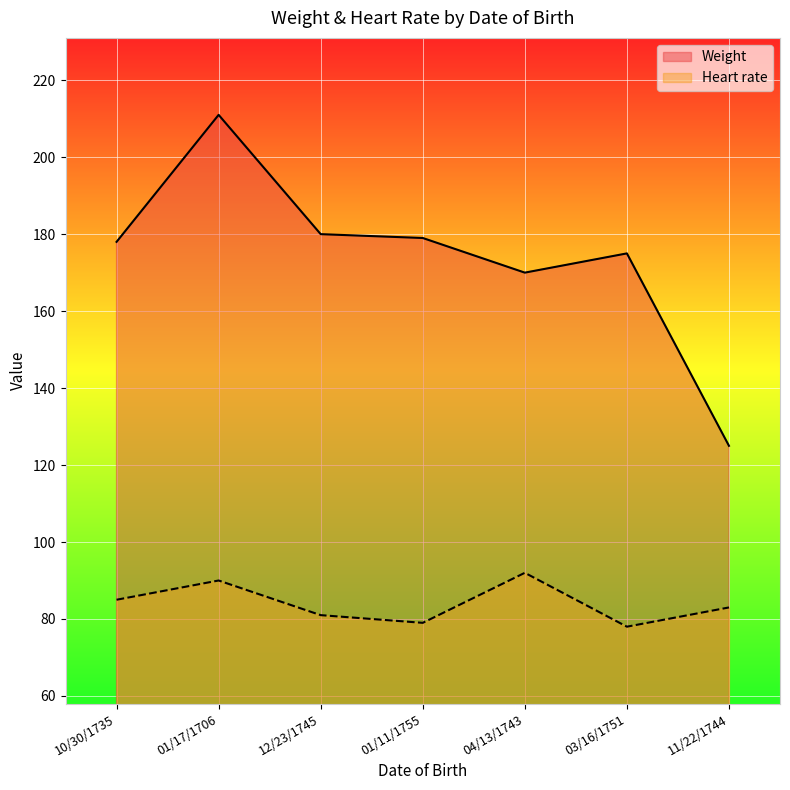

Reading left to right, extract all data points from this chart.

Weight: 10/30/1735=178	01/17/1706=211	12/23/1745=180	01/11/1755=179	04/13/1743=170	03/16/1751=175	11/22/1744=125
Heart rate: 10/30/1735=85	01/17/1706=90	12/23/1745=81	01/11/1755=79	04/13/1743=92	03/16/1751=78	11/22/1744=83